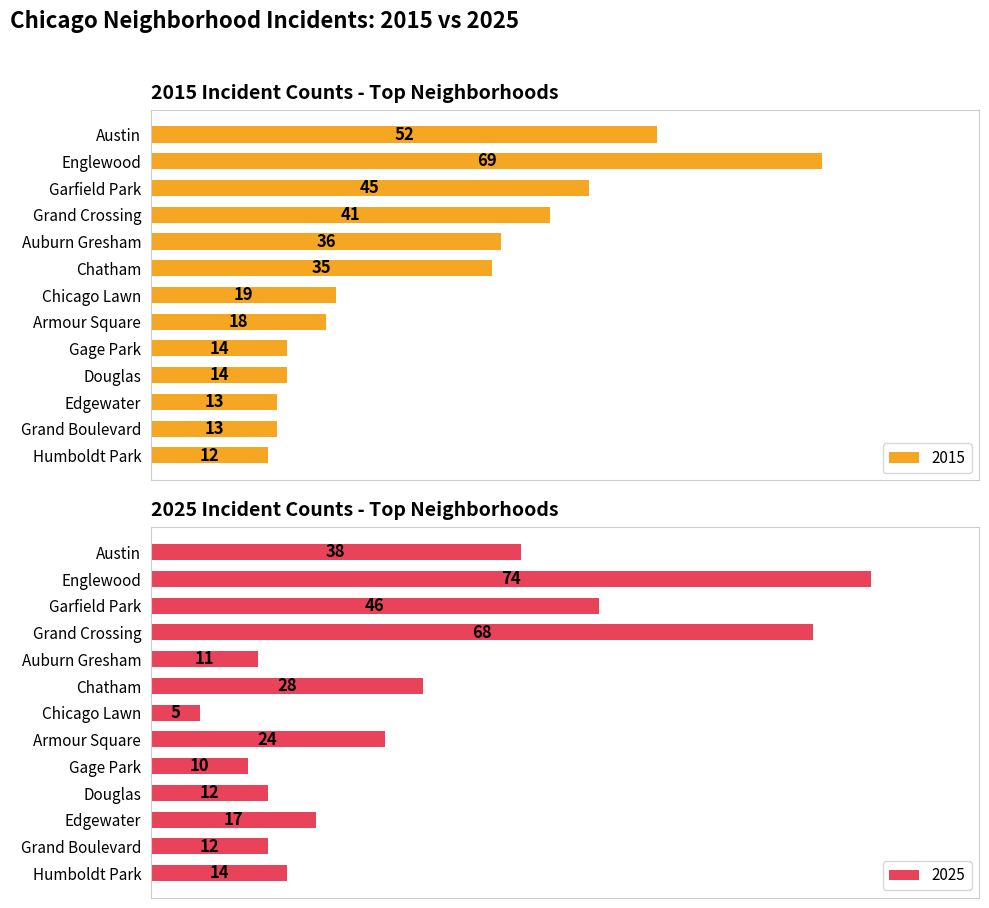

Which series has the largest range (max minus min)?

2025